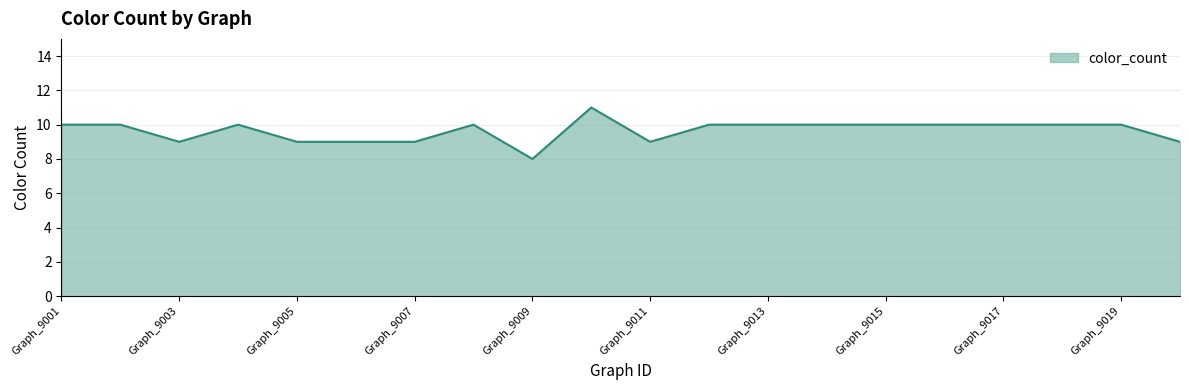

What is the difference between the maximum and minimum values?

3